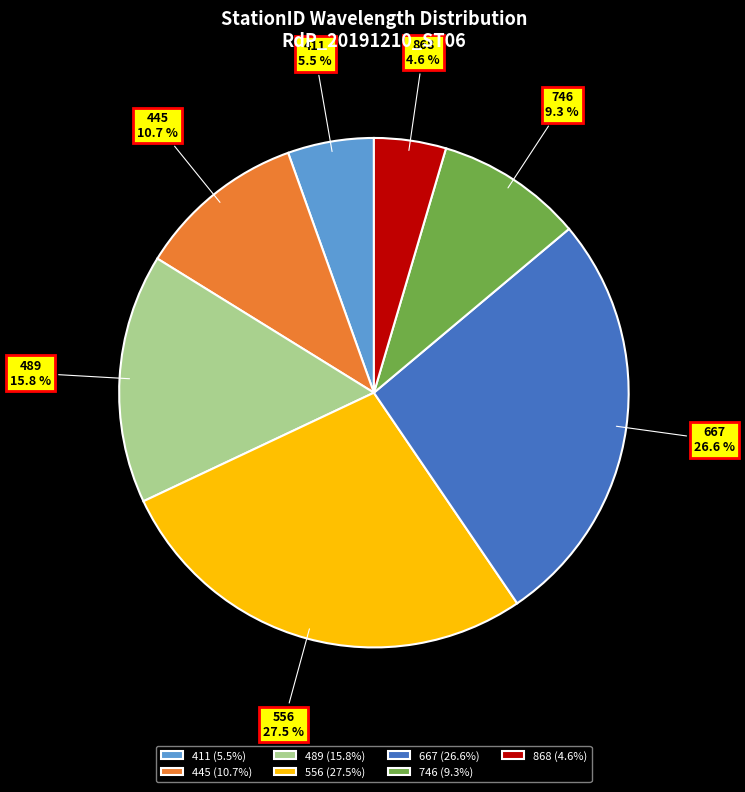

What percentage is NOT represented by 556?

72.5%